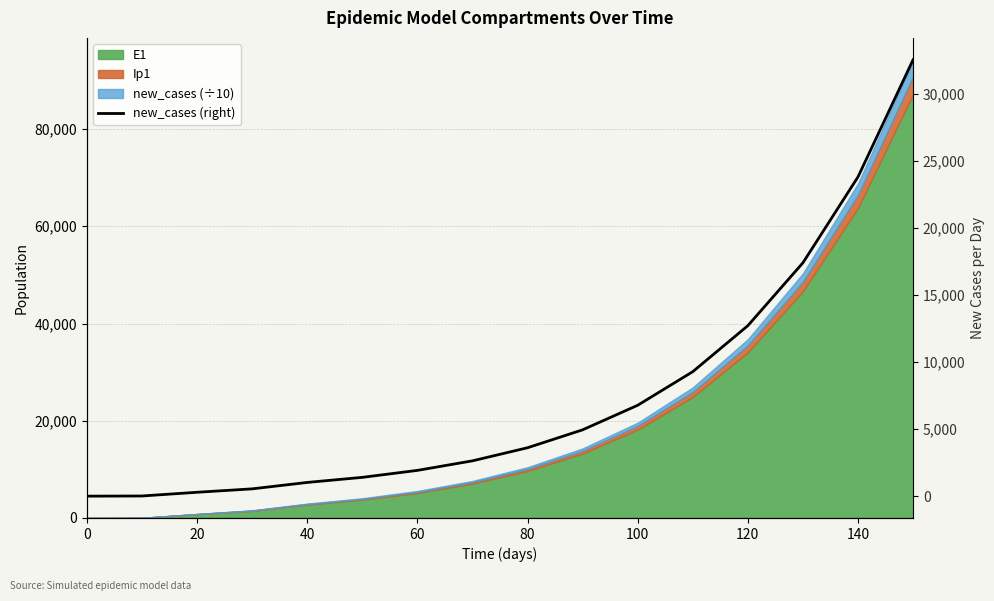

What is the sum of the values at 140 and 12?

15336.6